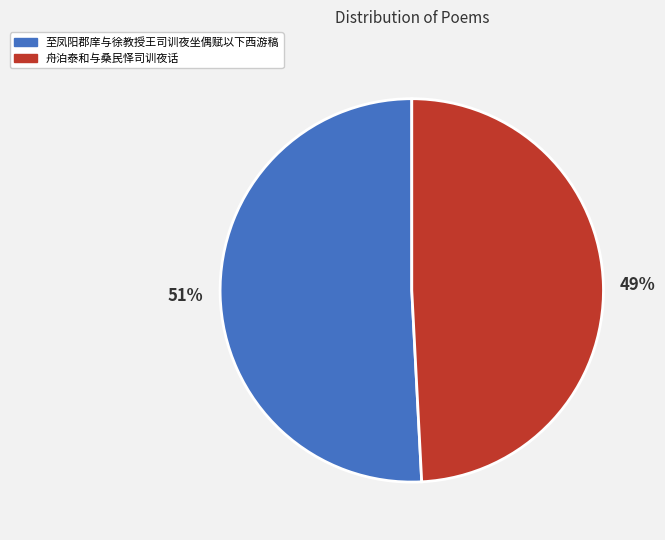

Do 舟泊泰和与桑民怿司训夜话 and 至凤阳郡庠与徐教授王司训夜坐偶赋以下西游稿 together represent more than half of the pie?

Yes